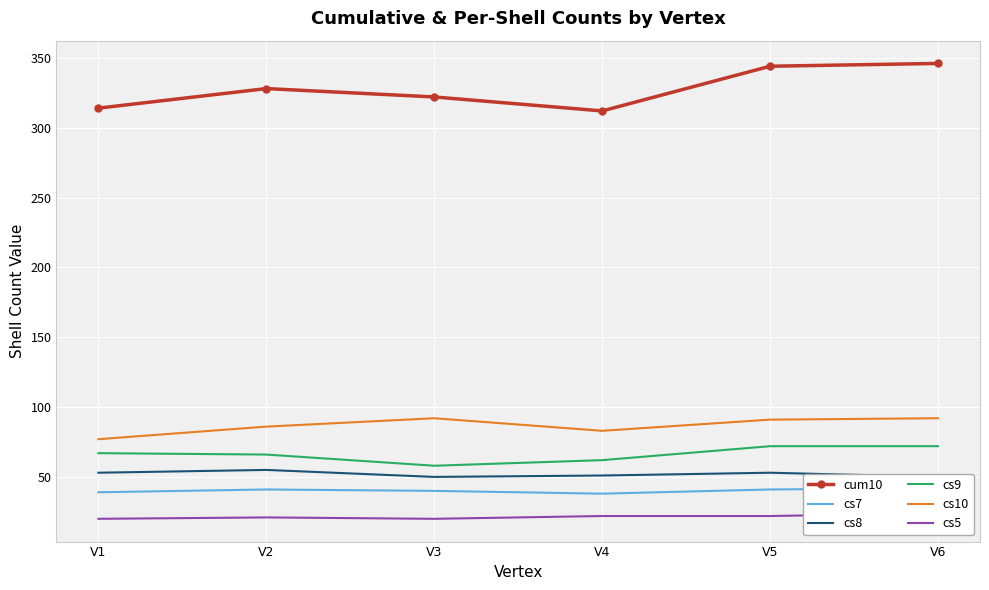

Which series has the largest range (max minus min)?

cum10